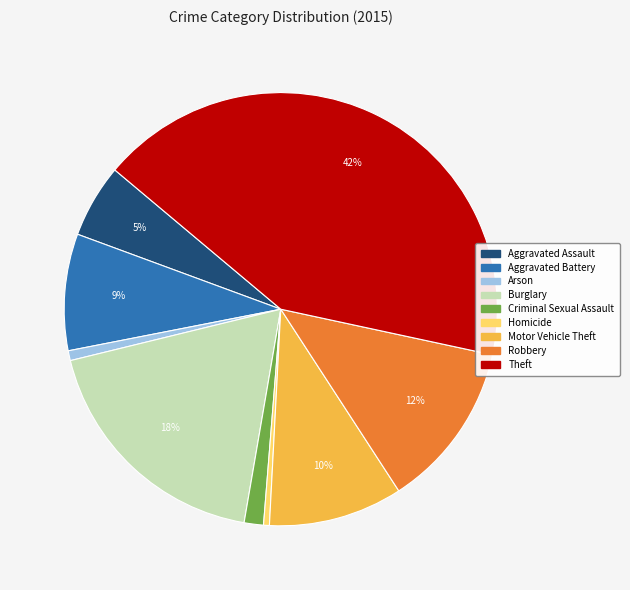

To the nearest percent, what portion does Burglary represent?

18%